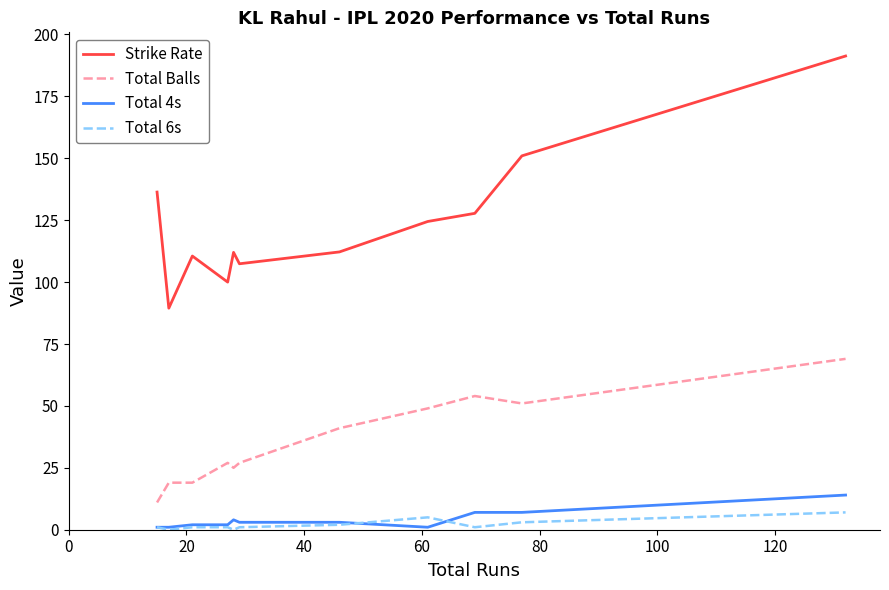

What is the maximum value for Total 6s?

7.0